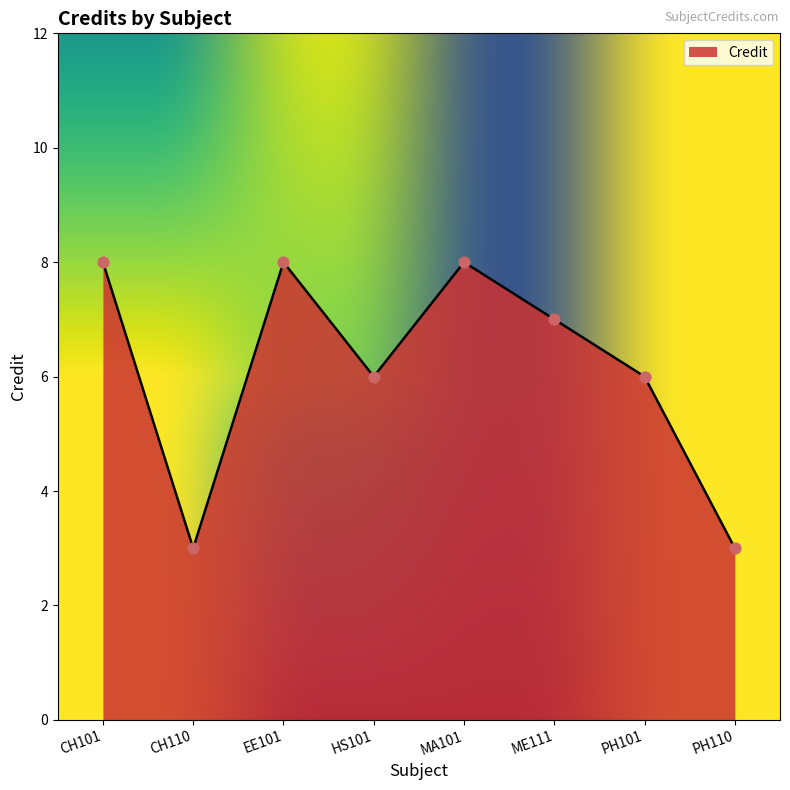

What is the ratio of the value at ME111 to the value at CH110?

2.3